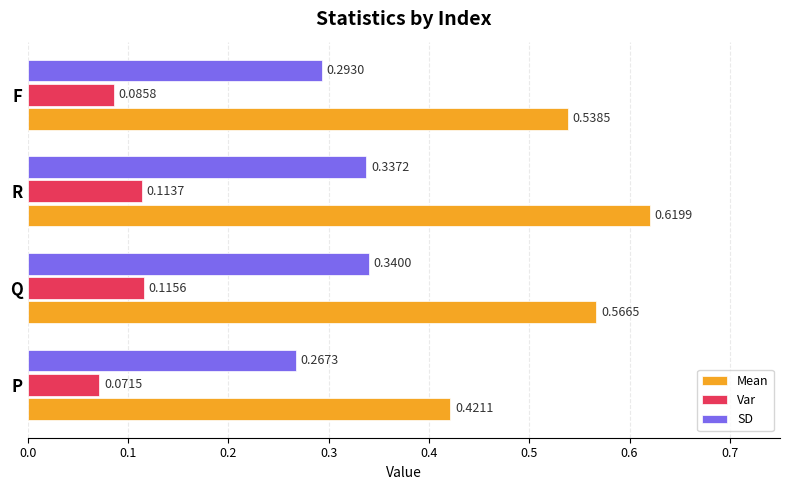

What is the sum of the Mean values at F and P?

1.0